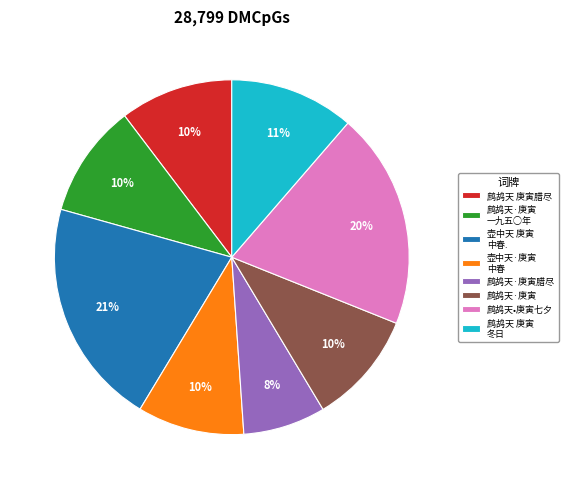

True or false: 壶中天 庚寅 中春. accounts for 30% of the total.

False